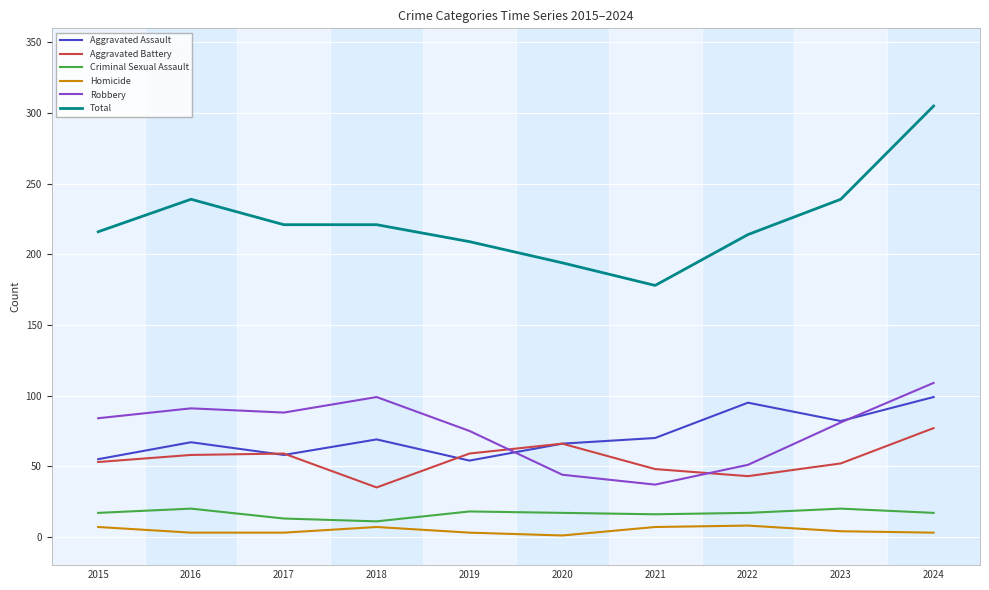

True or false: Aggravated Assault and Criminal Sexual Assault intersect in this chart.

False